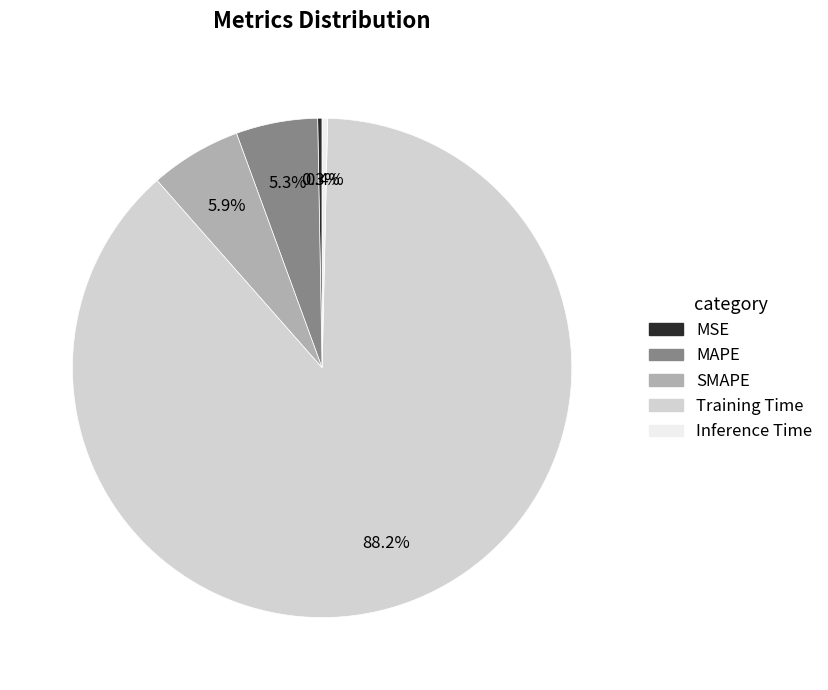

Which slice is the largest?

Training Time